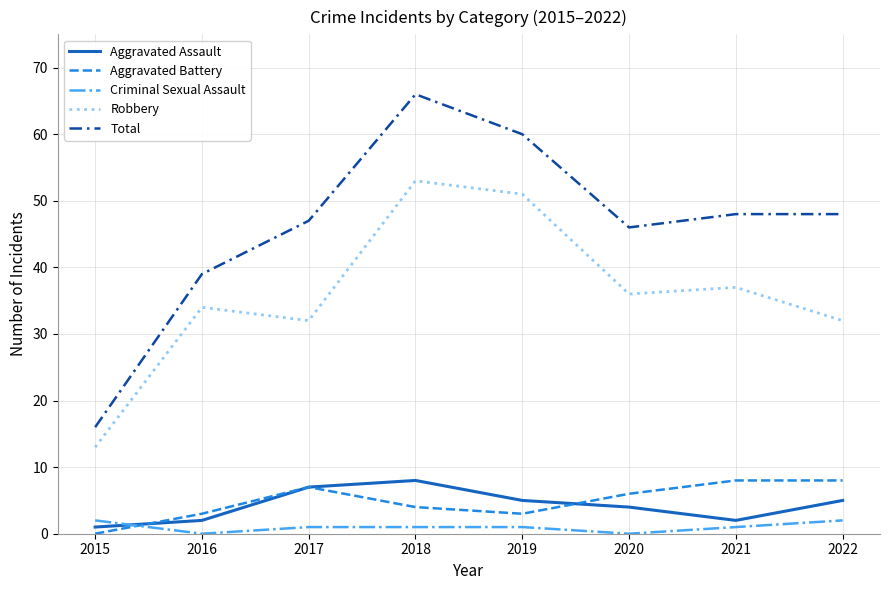

Reading right to left, extract all data points from this chart.

Aggravated Assault: 5	2	4	5	8	7	2	1
Aggravated Battery: 8	8	6	3	4	7	3	0
Criminal Sexual Assault: 2	1	0	1	1	1	0	2
Robbery: 32	37	36	51	53	32	34	13
Total: 48	48	46	60	66	47	39	16